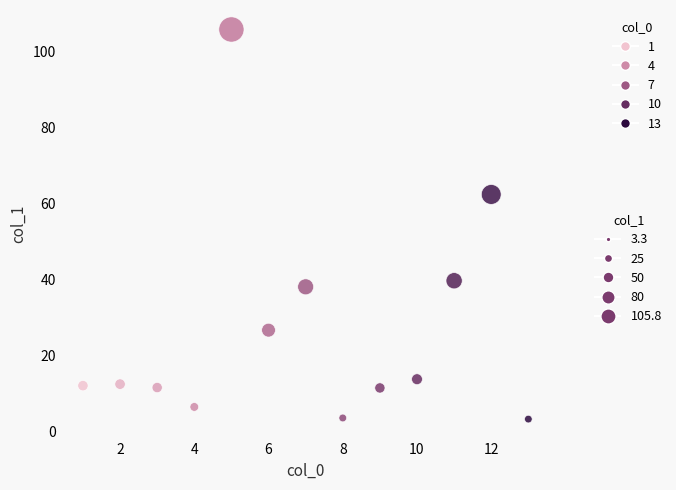

What Y value in the scatter plot is closest to 54?

62.4